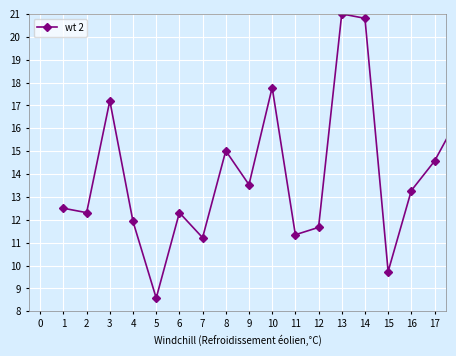

What is the difference between the maximum and second lowest values?

11.3